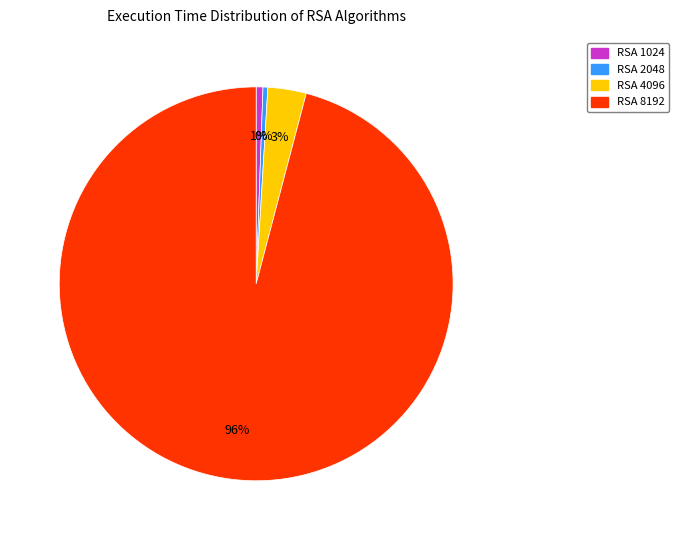

Is there any slice that represents more than half of the pie?

Yes